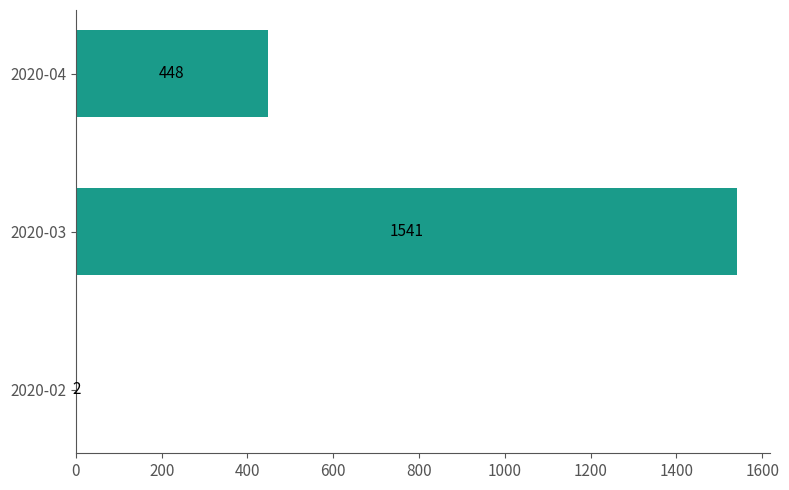

What is the maximum value shown in the chart?

1541